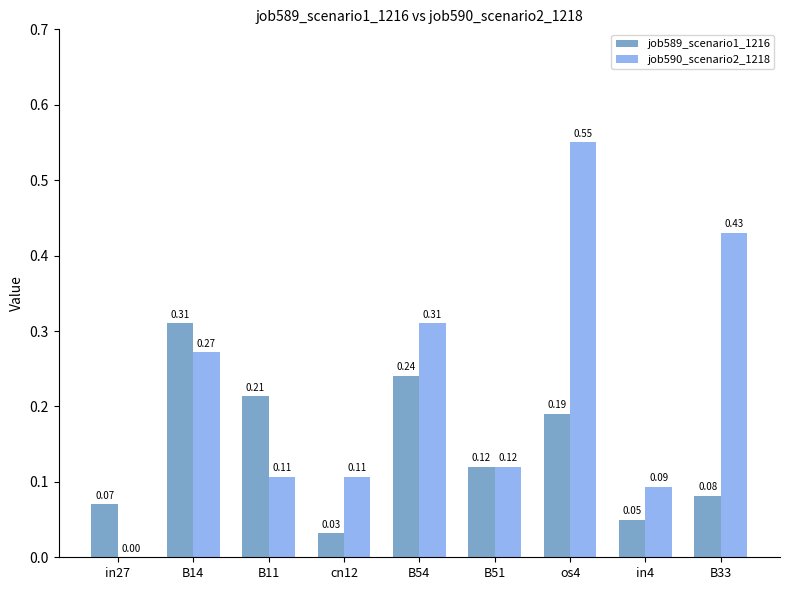

At which category is the sum across all series the highest?

os4